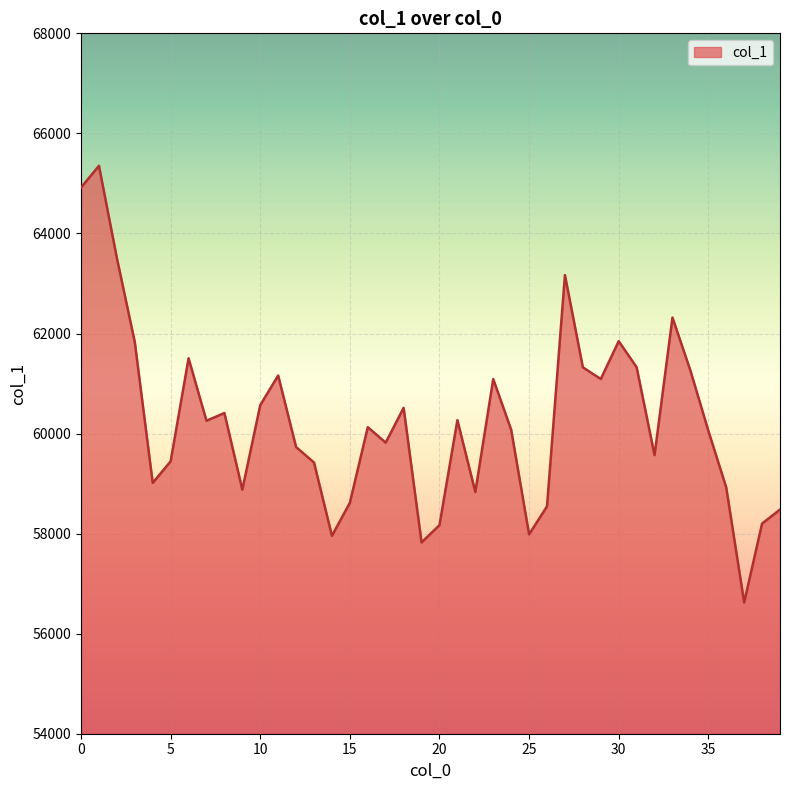

What is the difference between the maximum and minimum values?

8729